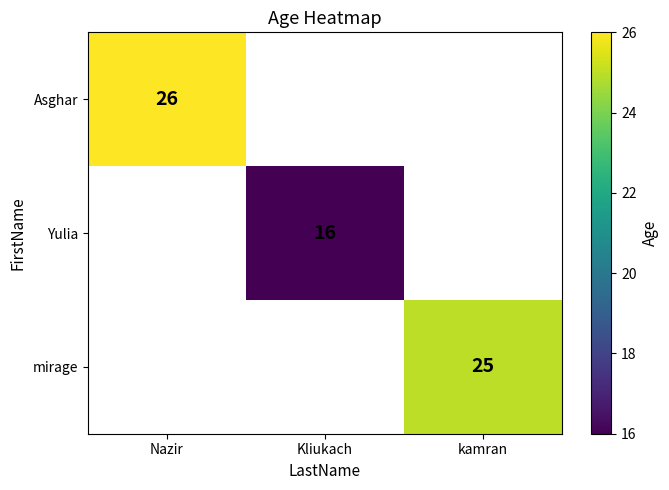

Which label corresponds to the smallest value in the chart?

Kliukach